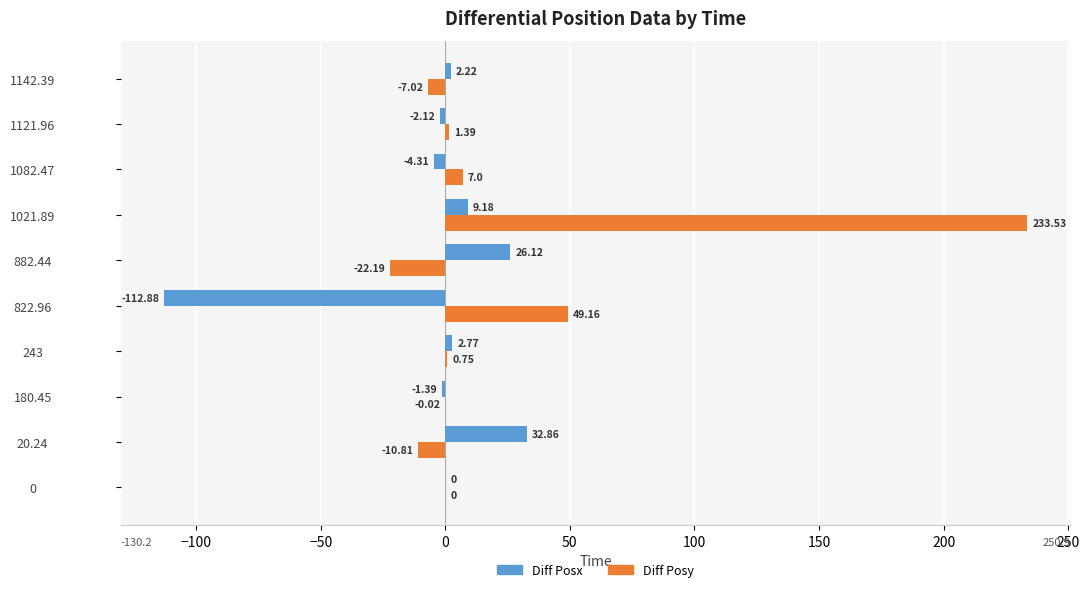

Which series has the largest total across all categories?

Diff Posy